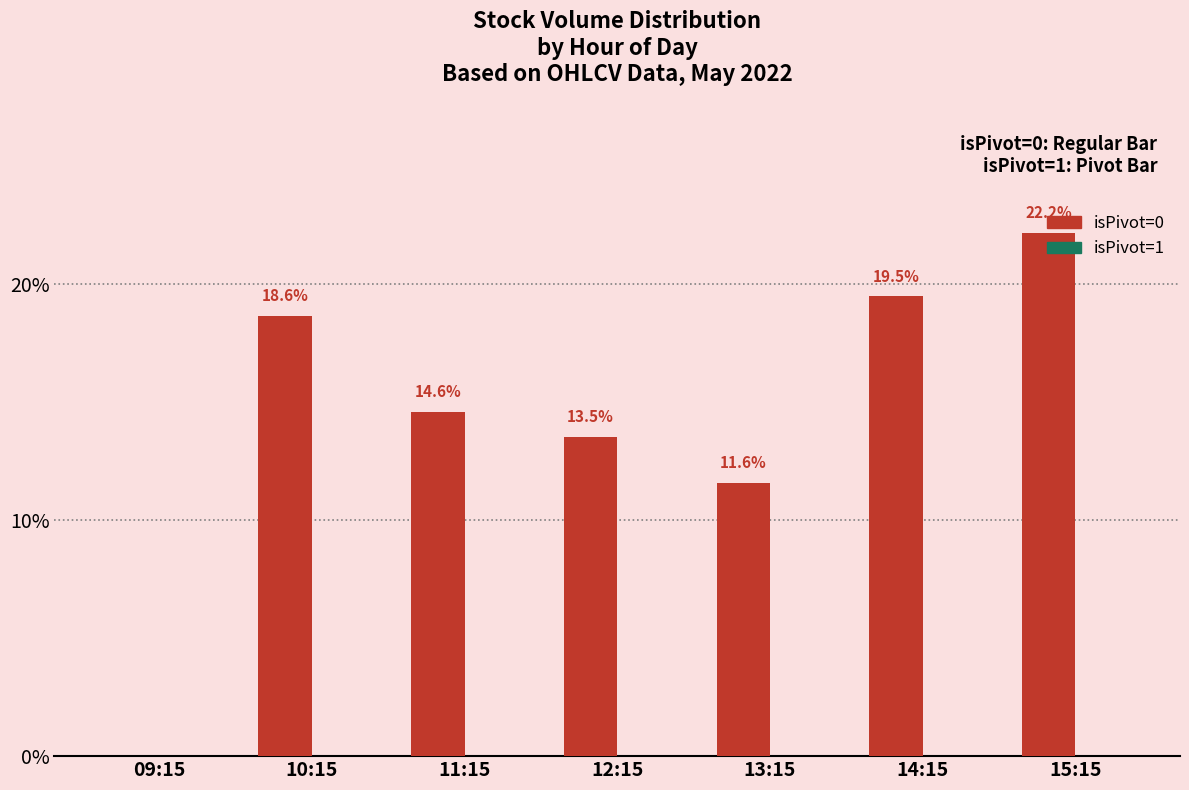

True or false: the data shows 36.1 at 15:15.

False